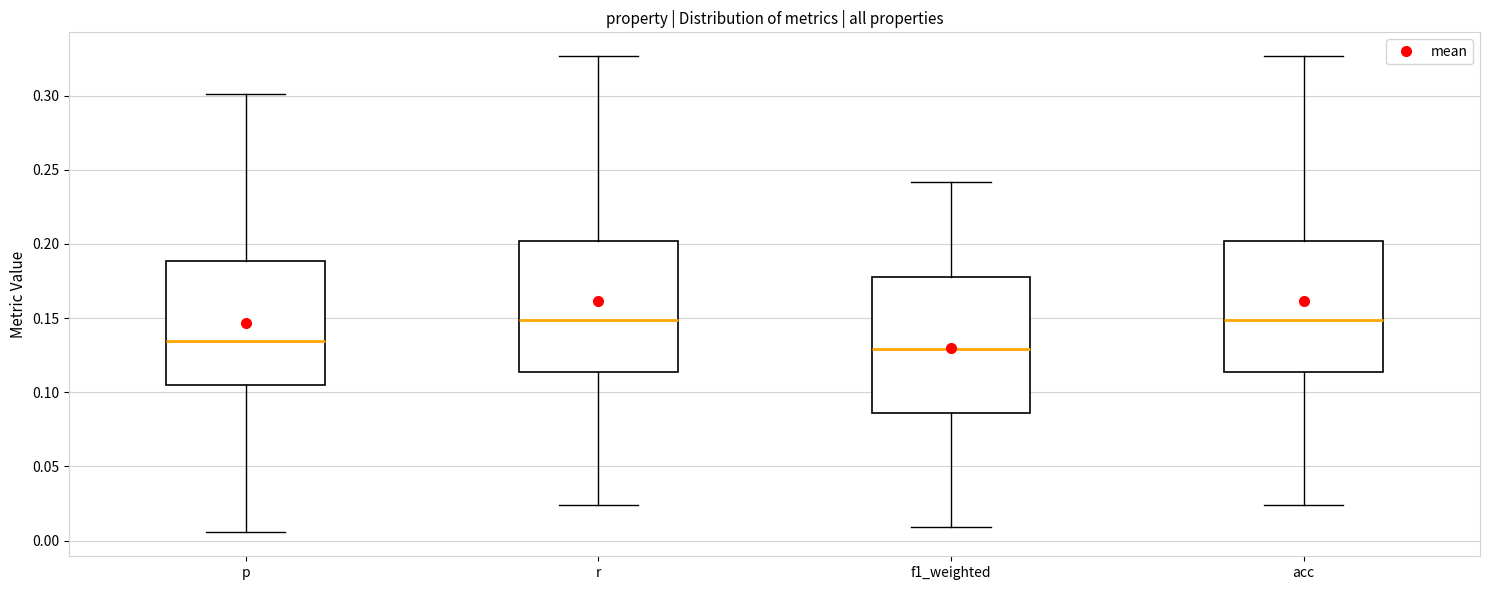

Reading left to right, read every box against the y-axis: the position of its median line, the range the box covers, and the ends of its whiskers. The values are not printed on the chart, so give them approximately, as read against the axis.

p: median 0.135, box 0.105 to 0.190, whiskers 0.005 to 0.300
r: median 0.150, box 0.115 to 0.200, whiskers 0.025 to 0.325
f1_weighted: median 0.130, box 0.085 to 0.180, whiskers 0.010 to 0.240
acc: median 0.150, box 0.115 to 0.200, whiskers 0.025 to 0.325